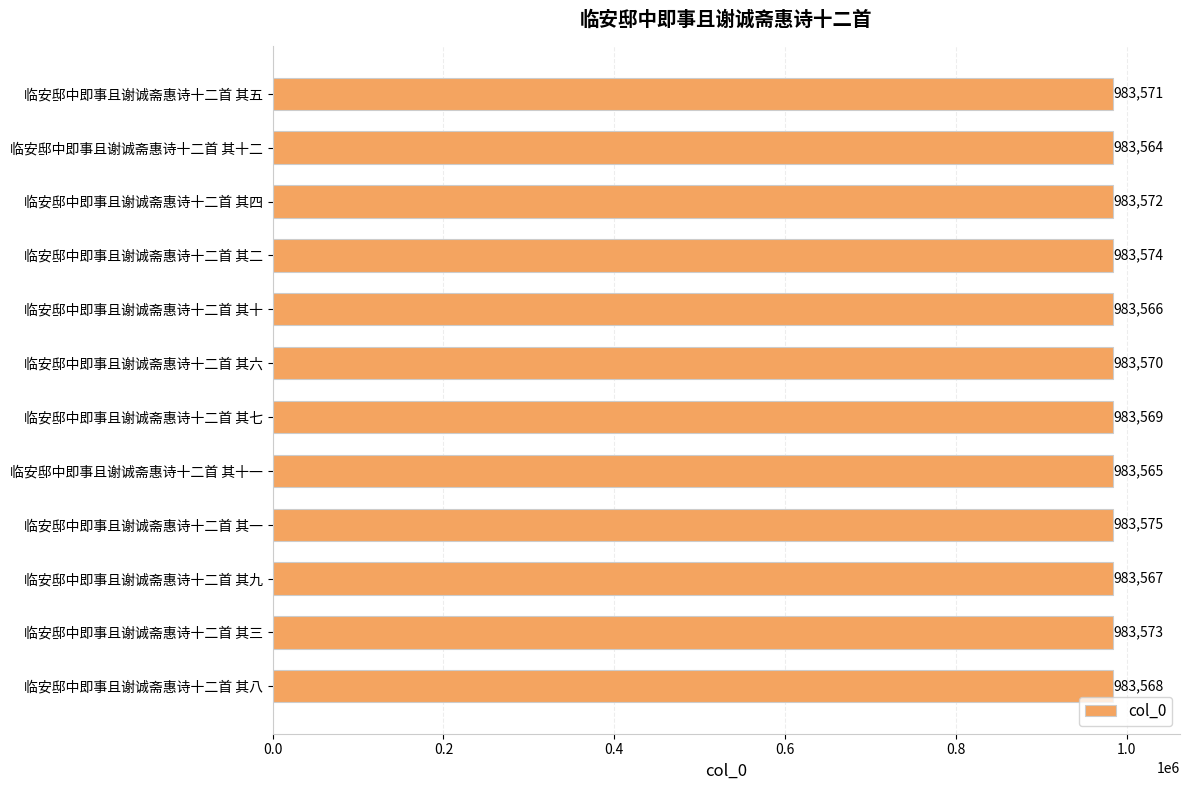

What is the difference between the values at 临安邸中即事且谢诚斋惠诗十二首 其八 and 临安邸中即事且谢诚斋惠诗十二首 其十二?

4